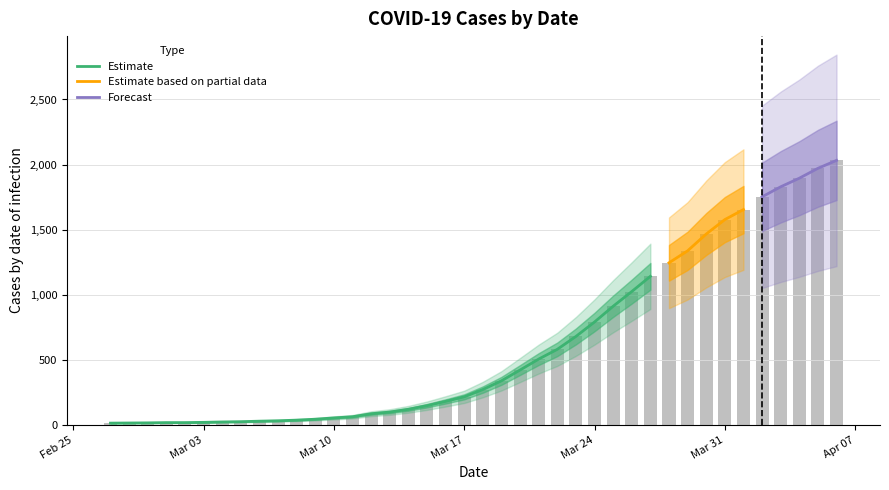

What is the sum of all values?

24656